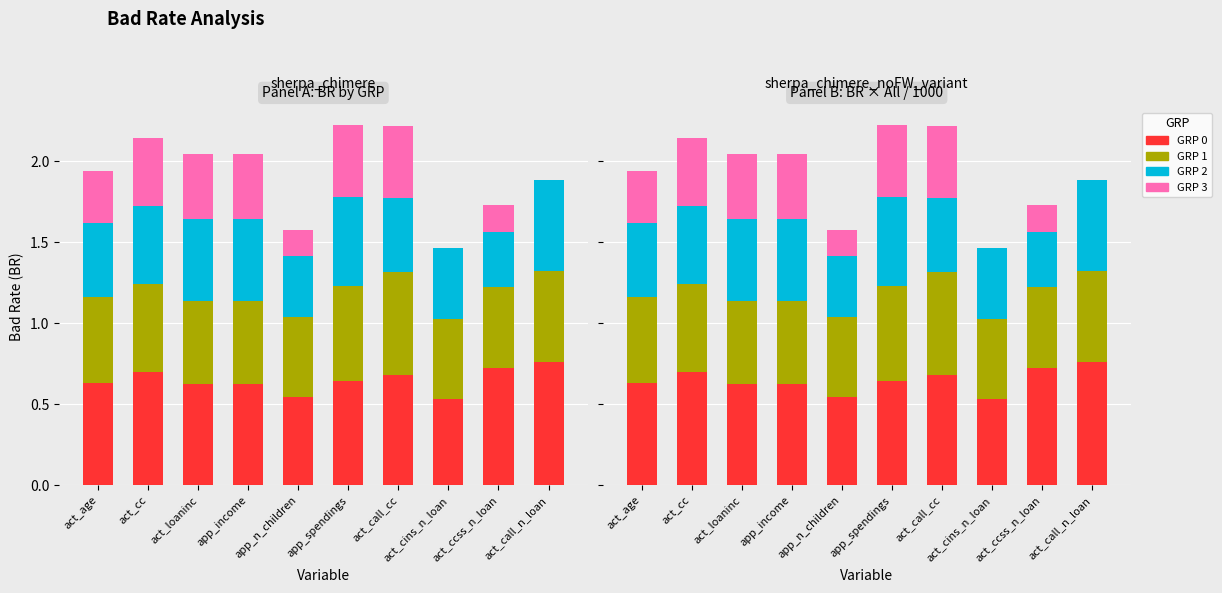

Which category has the highest value in the GRP 0 series?

act_call_n_loan